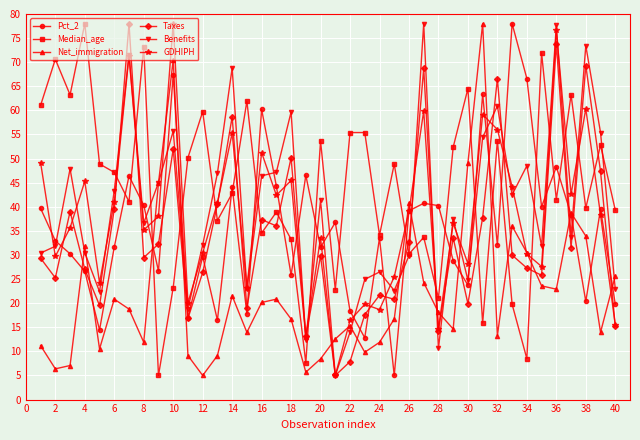

What is the value of the Pct_2 point at the 24th from the left?

33.5